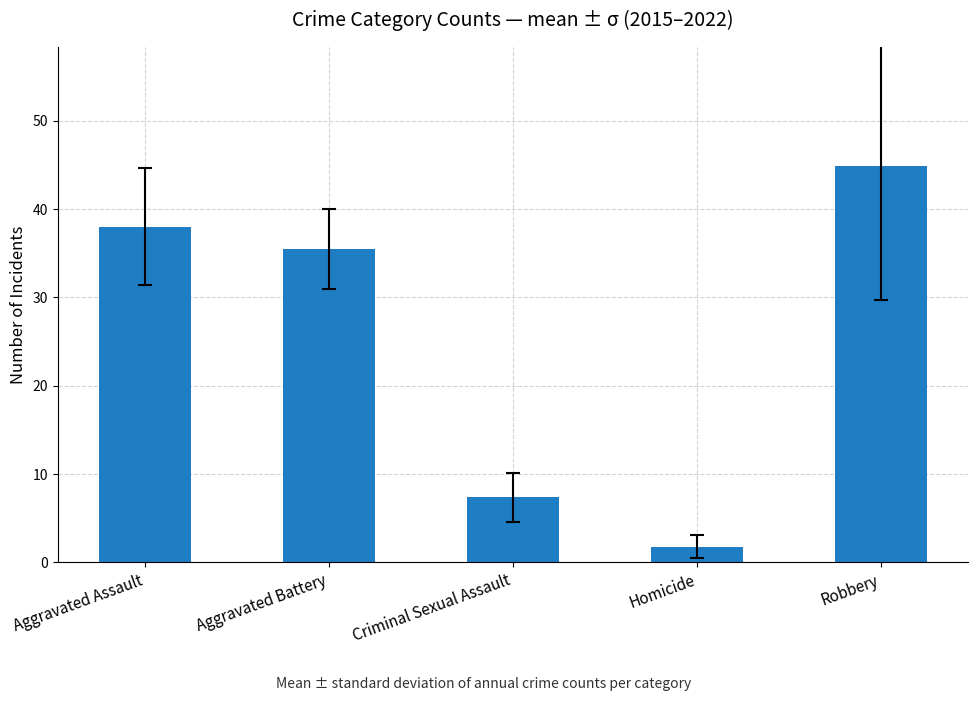

List the labels in order of value, largest first.

Robbery, Aggravated Assault, Aggravated Battery, Criminal Sexual Assault, Homicide